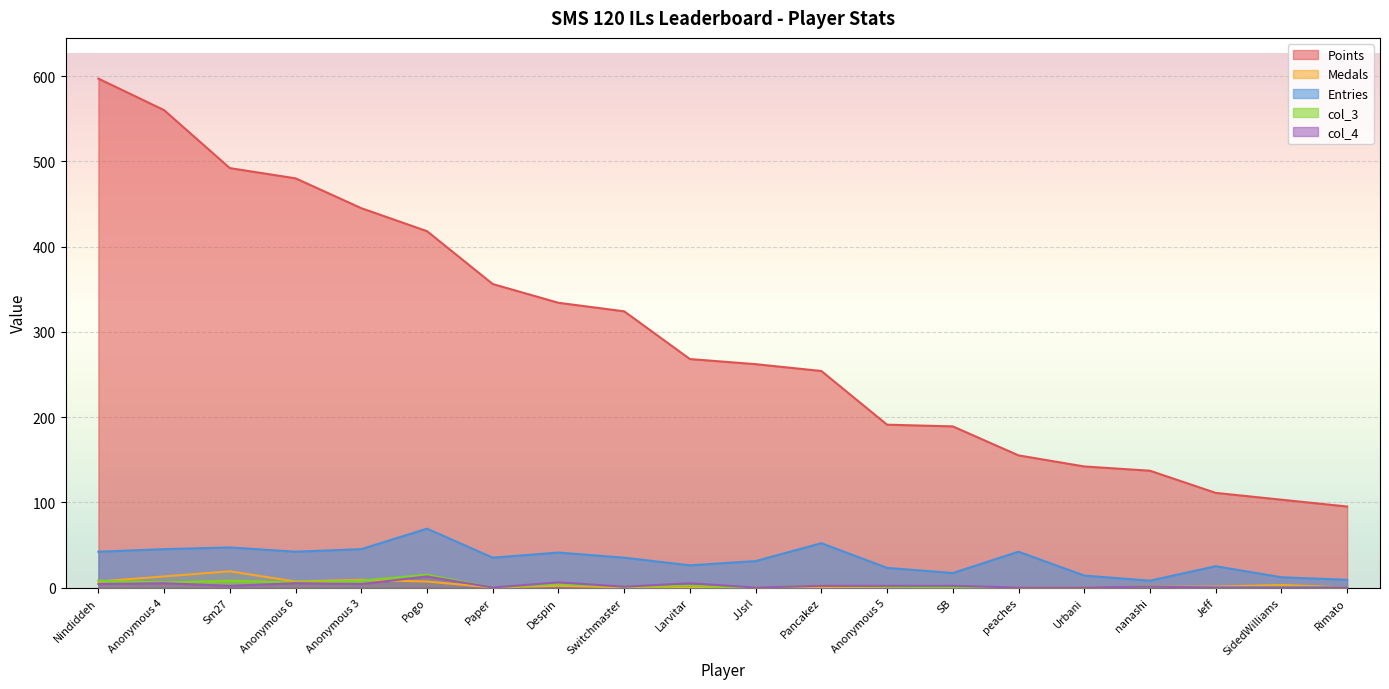

Where is the first local minimum for Entries?

Anonymous 6